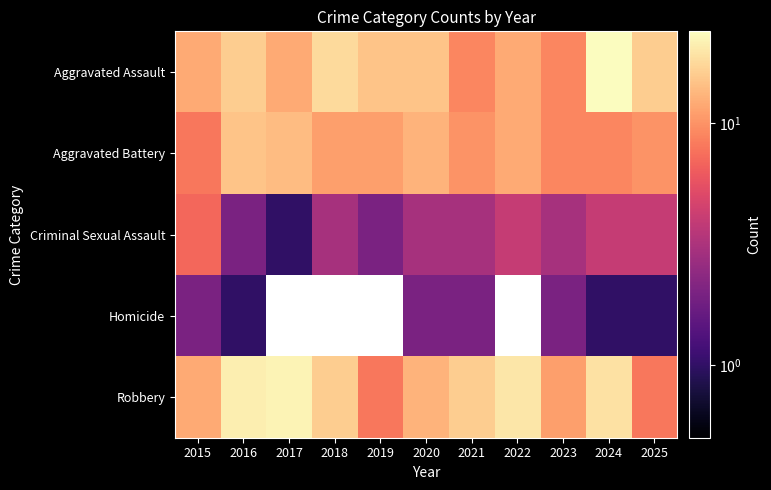

Which series has the largest total across all categories?

Robbery